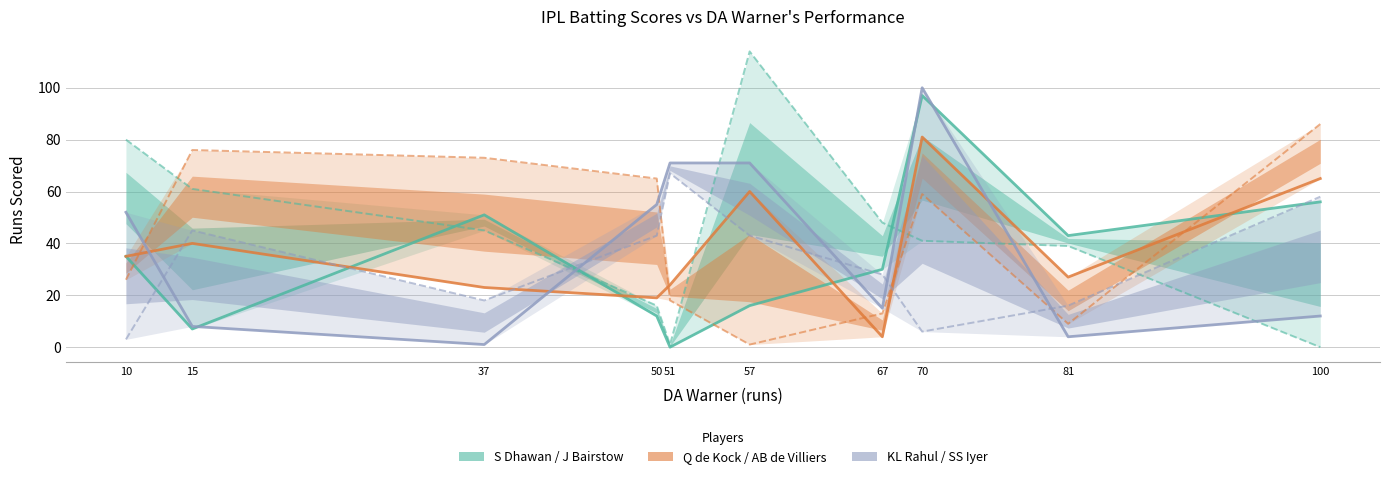

Which series changed the most between 51 and 81?

KL Rahul